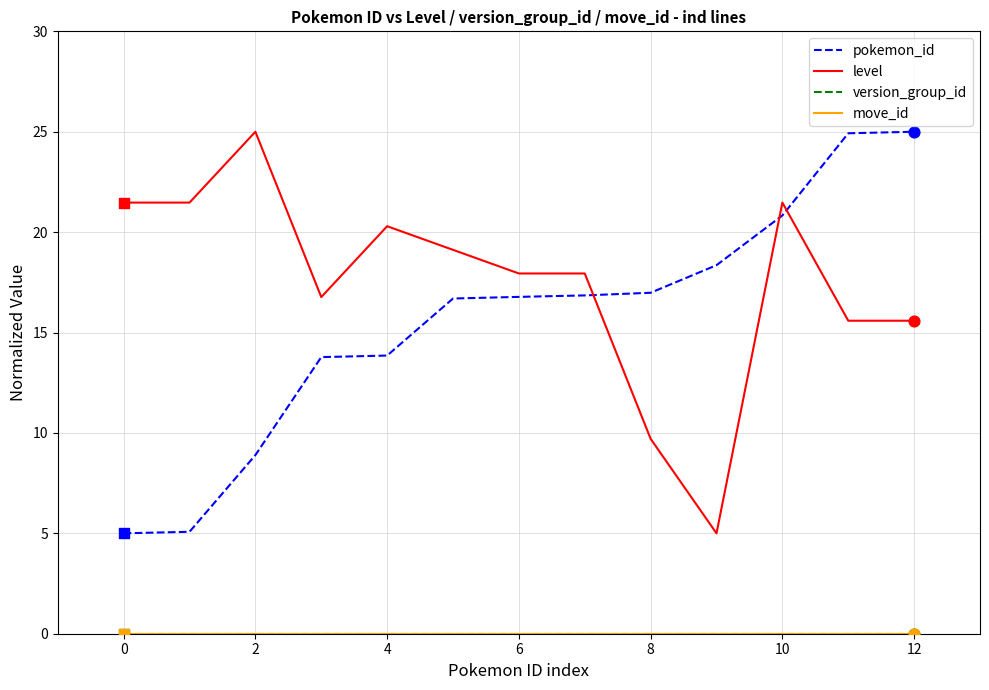

Is this an area chart (filled region under the line)?

No